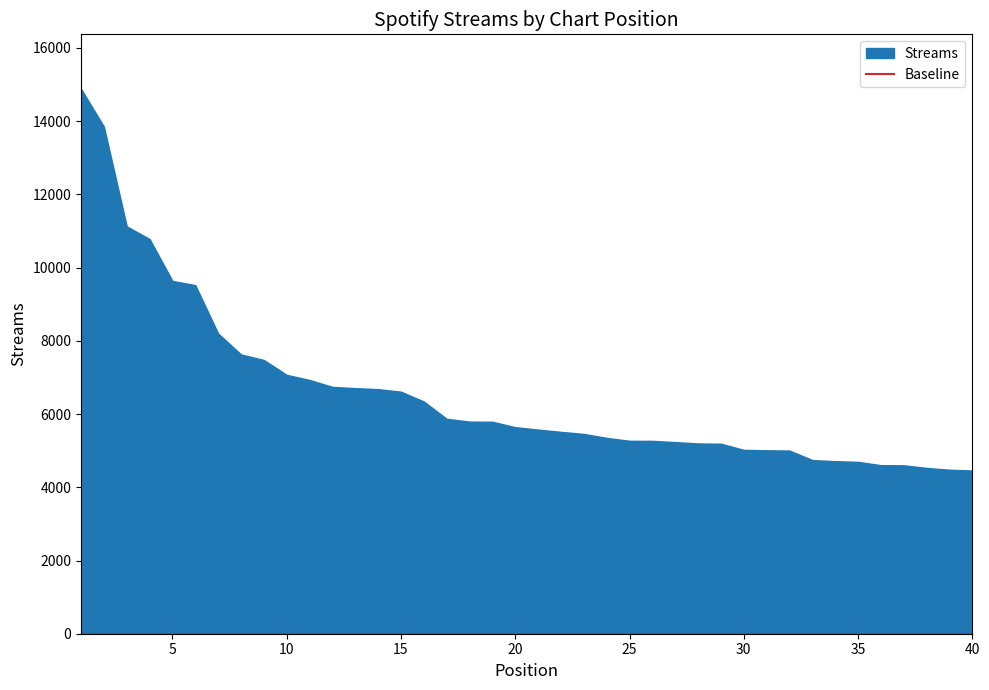

List the labels in order of value, largest first.

1, 2, 3, 4, 5, 6, 7, 8, 9, 10, 11, 12, 13, 14, 15, 16, 17, 18, 19, 20, 21, 22, 23, 24, 25, 26, 27, 28, 29, 30, 31, 32, 33, 34, 35, 36, 37, 38, 39, 40